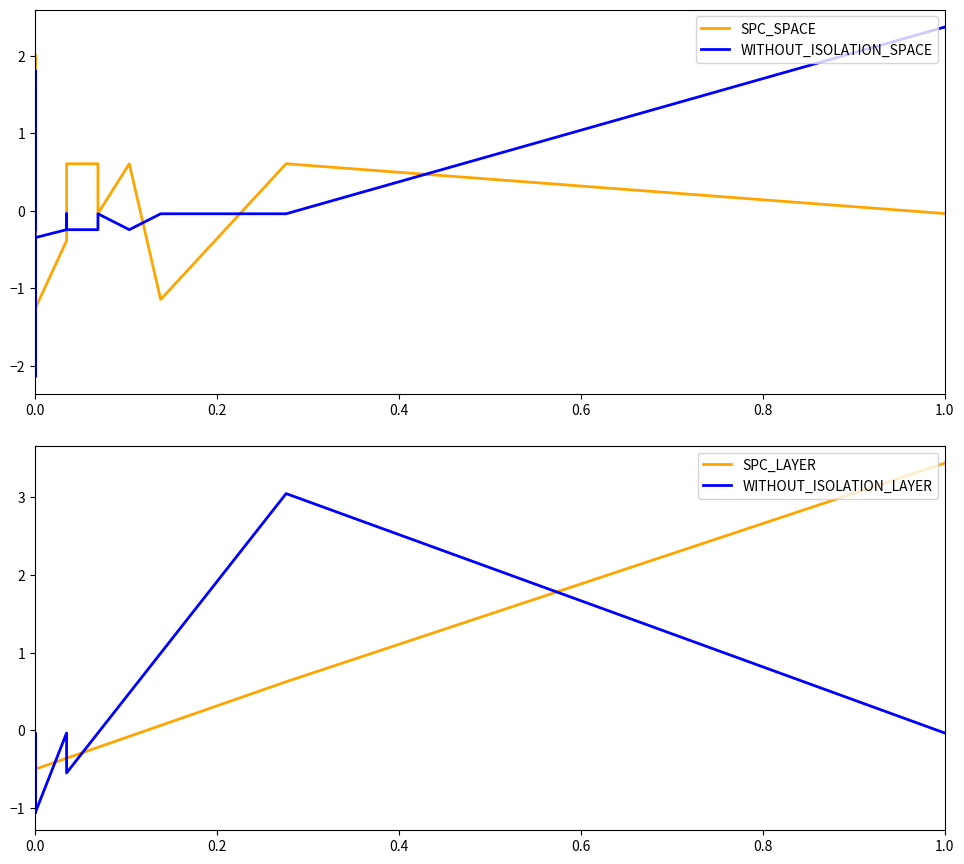

What is the spread (max minus min) of values at 0.0?

1.3